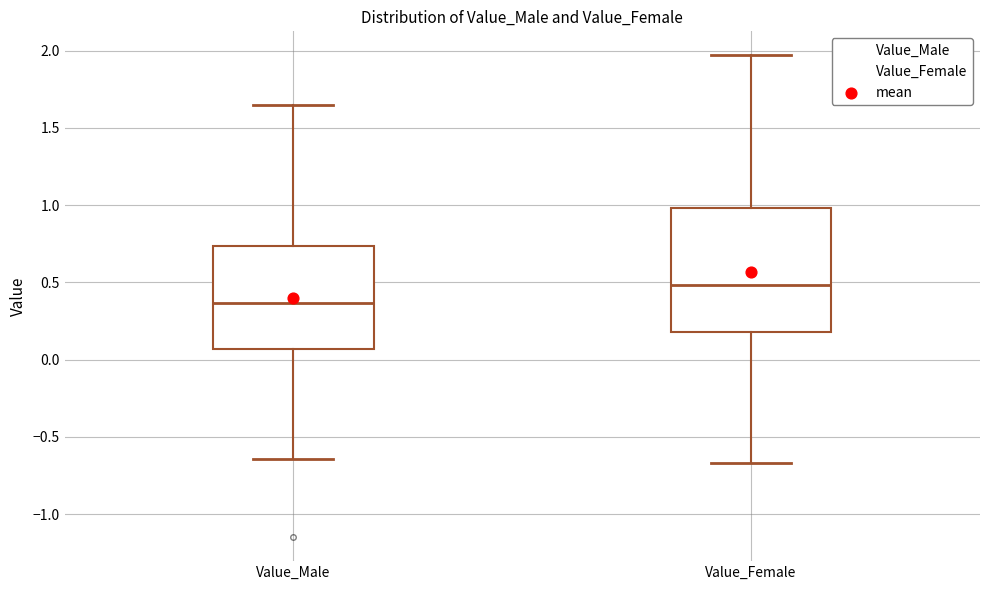

Where does the lower whisker of the box for Value_Female end on the y-axis? The values are not printed on the chart, so give them approximately, as read against the axis.

-0.65